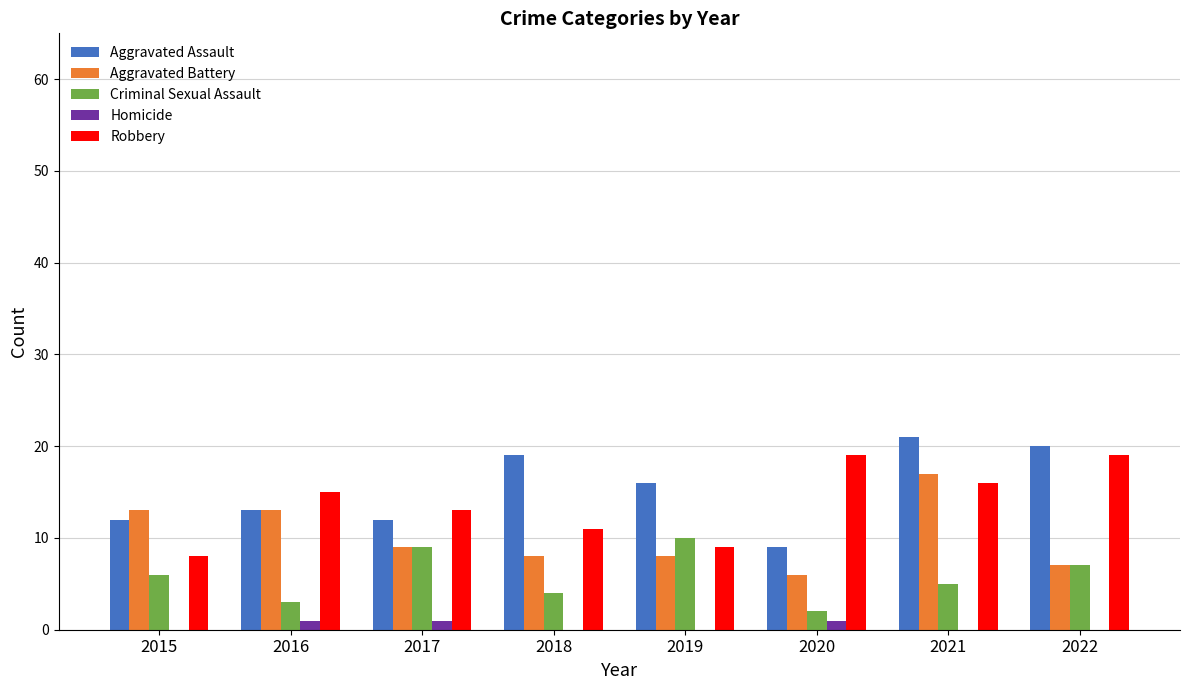

Reading right to left, extract all data points from this chart.

Aggravated Assault: 2022=20	2021=21	2020=9	2019=16	2018=19	2017=12	2016=13	2015=12
Aggravated Battery: 2022=7	2021=17	2020=6	2019=8	2018=8	2017=9	2016=13	2015=13
Criminal Sexual Assault: 2022=7	2021=5	2020=2	2019=10	2018=4	2017=9	2016=3	2015=6
Homicide: 2022=0	2021=0	2020=1	2019=0	2018=0	2017=1	2016=1	2015=0
Robbery: 2022=19	2021=16	2020=19	2019=9	2018=11	2017=13	2016=15	2015=8